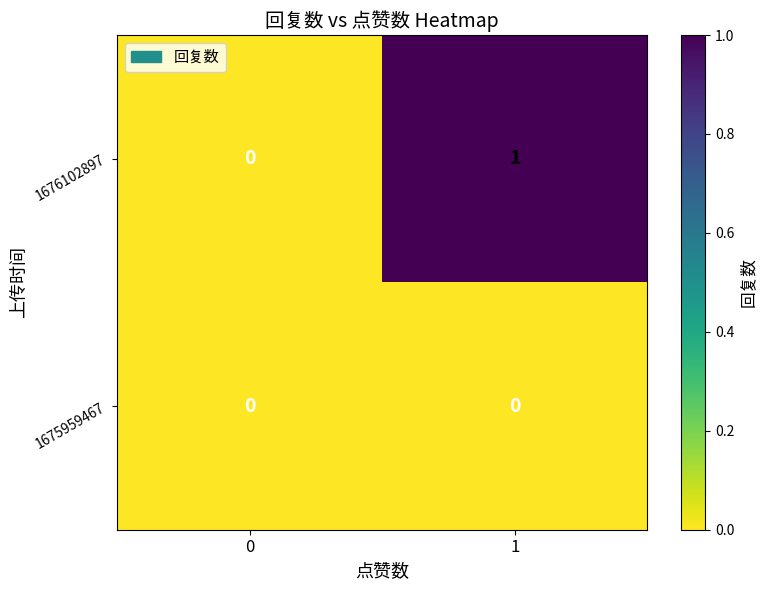

True or false: 1676102897 has a value of 1 at 1.

True